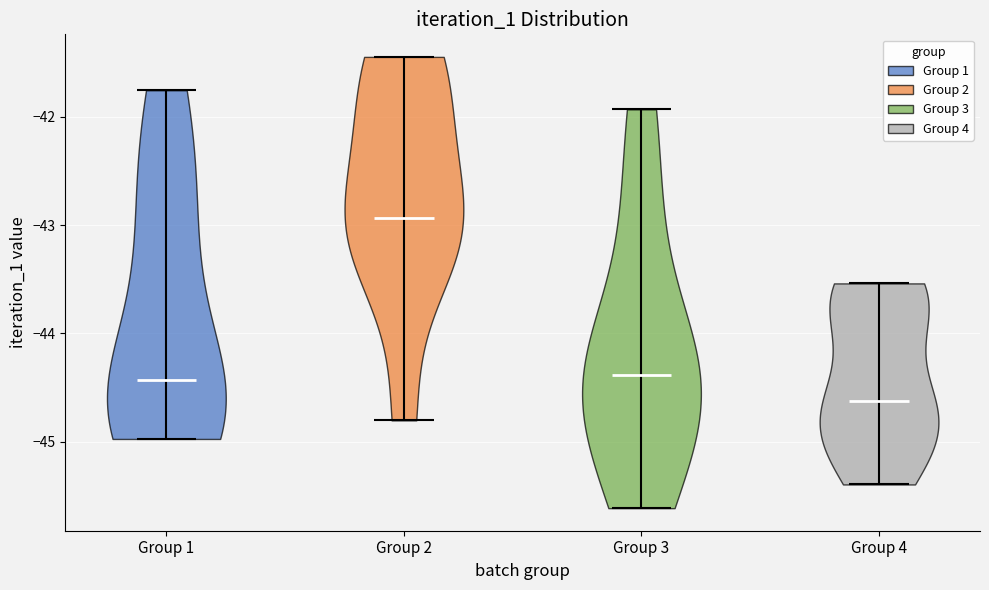

Reading left to right, read every violin against the y-axis: where its median line is, and the lowest and highest points it reaches. The values are not printed on the chart, so give them approximately, as read against the axis.

Group 1: median line -44.4, lowest point -45.0, highest point -41.8
Group 2: median line -42.9, lowest point -44.8, highest point -41.4
Group 3: median line -44.4, lowest point -45.6, highest point -41.9
Group 4: median line -44.6, lowest point -45.4, highest point -43.5